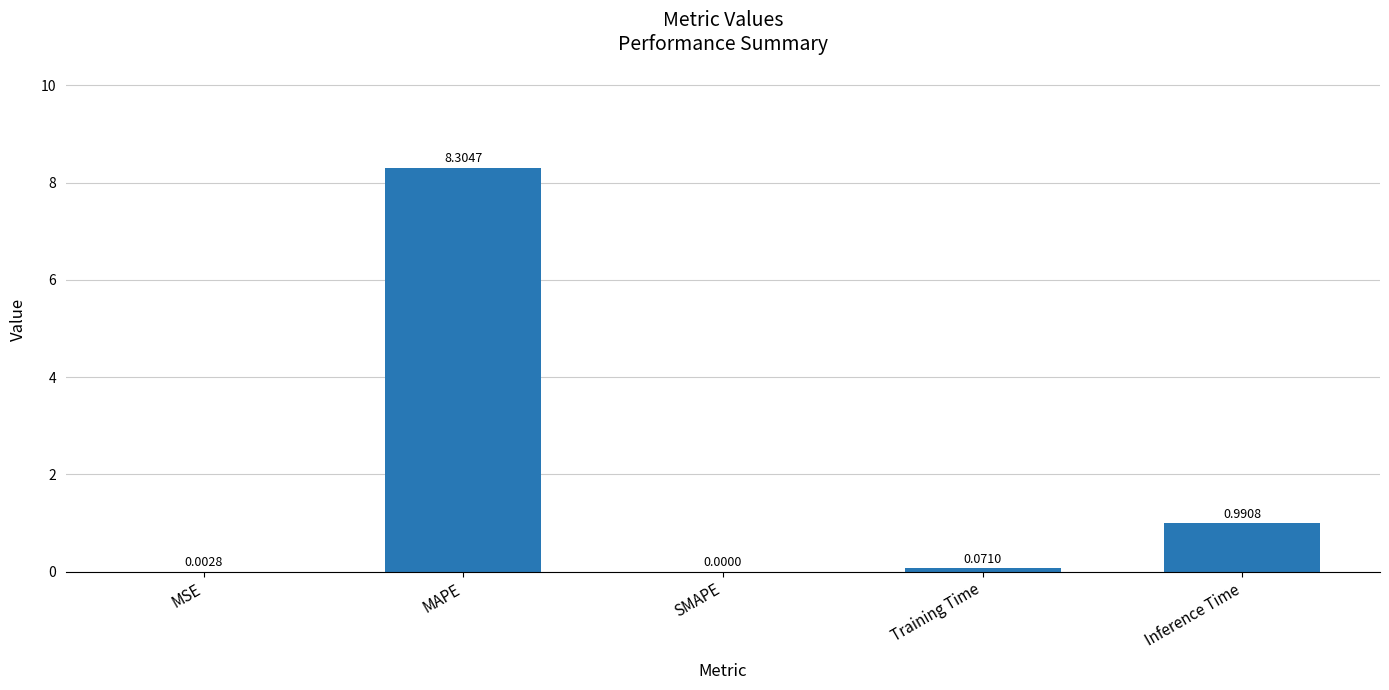

Which category has the highest value across all series?

MAPE